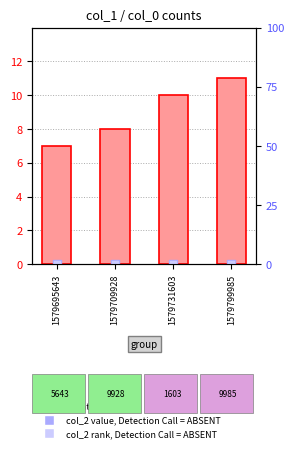

At which category is the sum across all series the highest?

1579799985